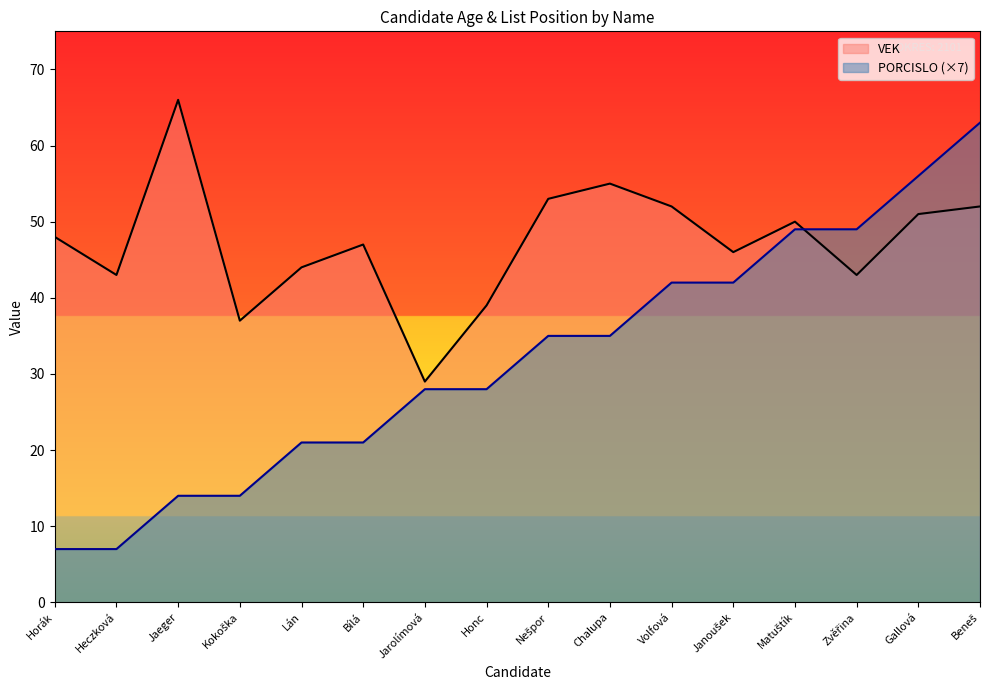

How many categories are shown in the chart?

16